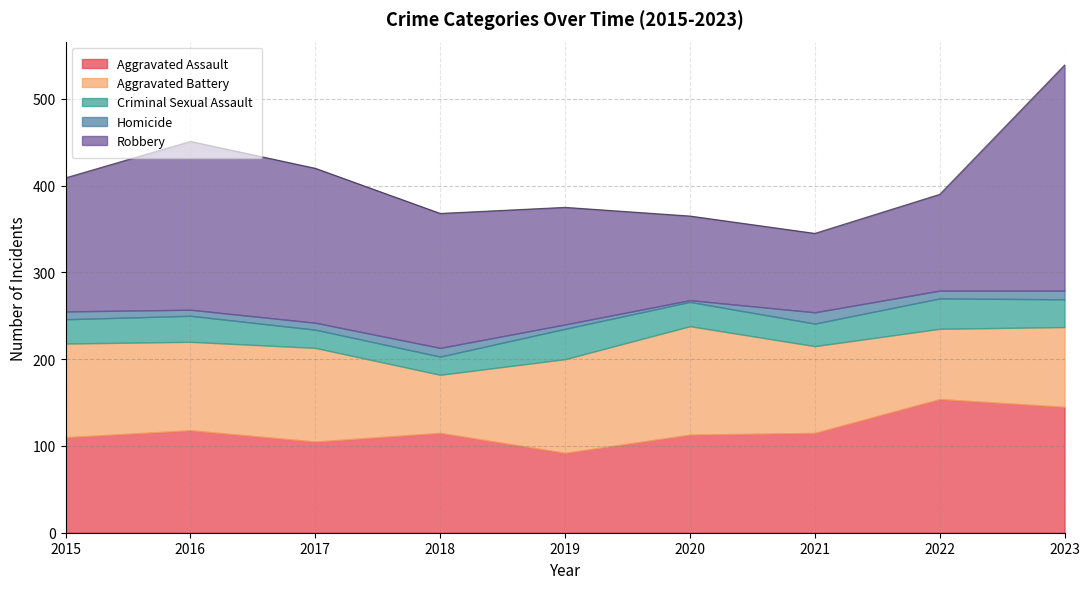

What is the difference between the highest and lowest values at 2022?

145